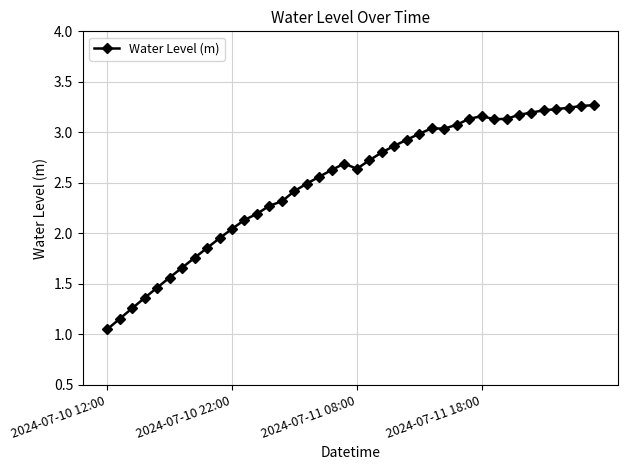

What is the difference between the maximum and minimum values?

2.2